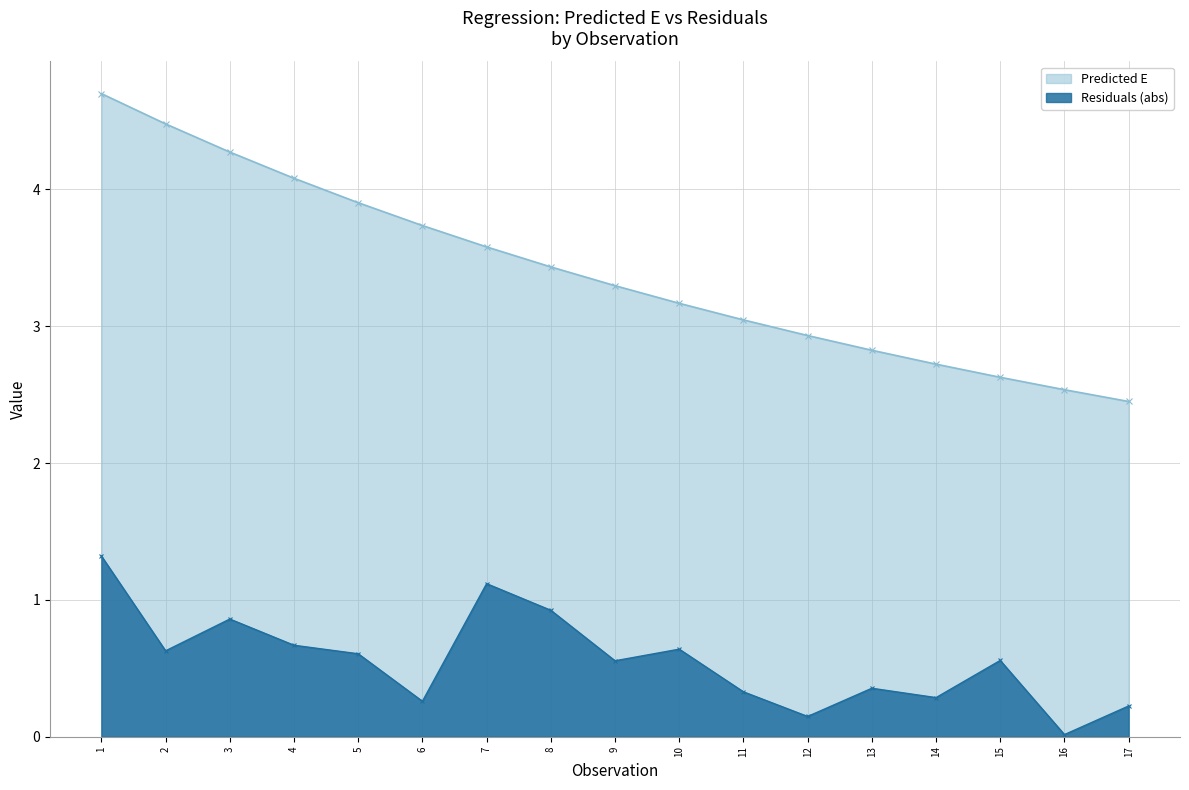

Does the chart display data point markers on the line(s)?

Yes